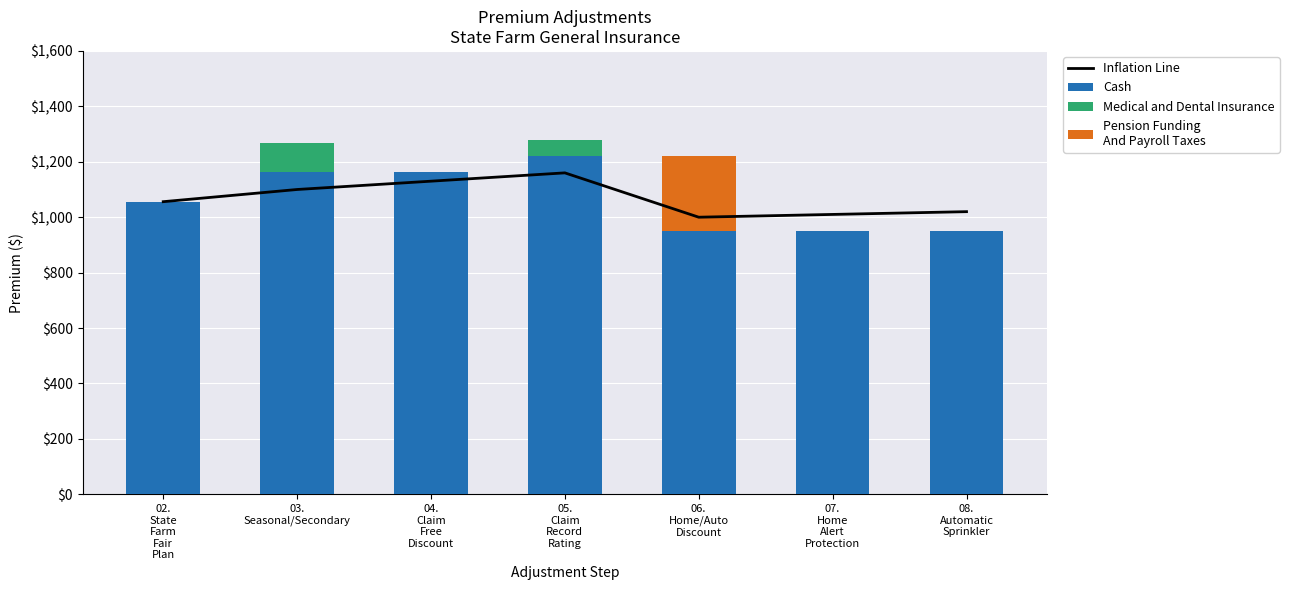

How many groups of bars are there?

7